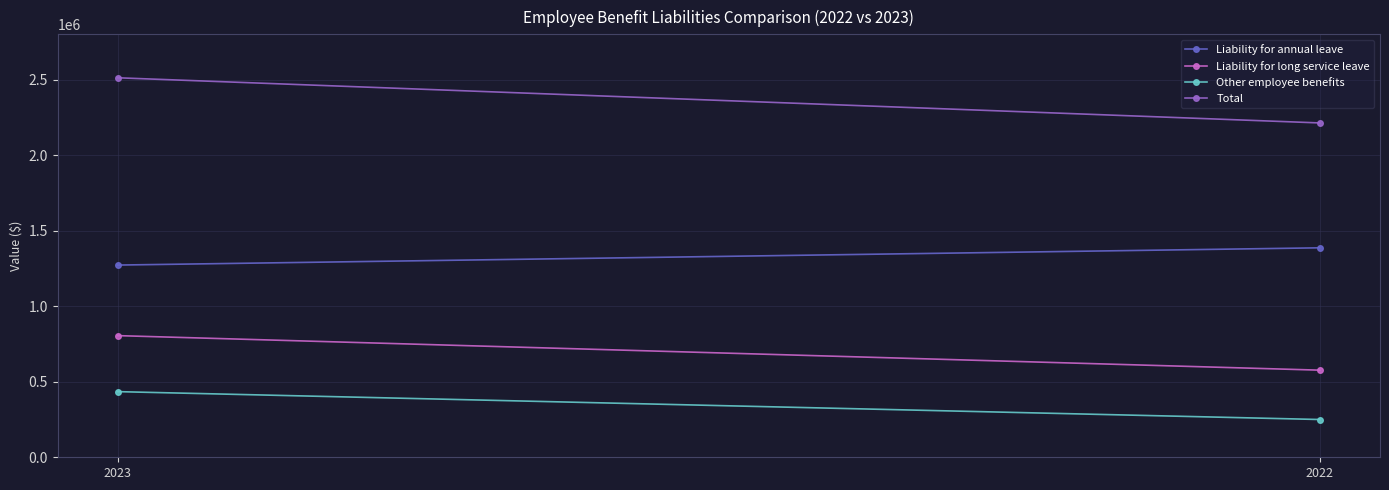

What are all the series names shown in the legend?

Liability for annual leave, Liability for long service leave, Other employee benefits, Total